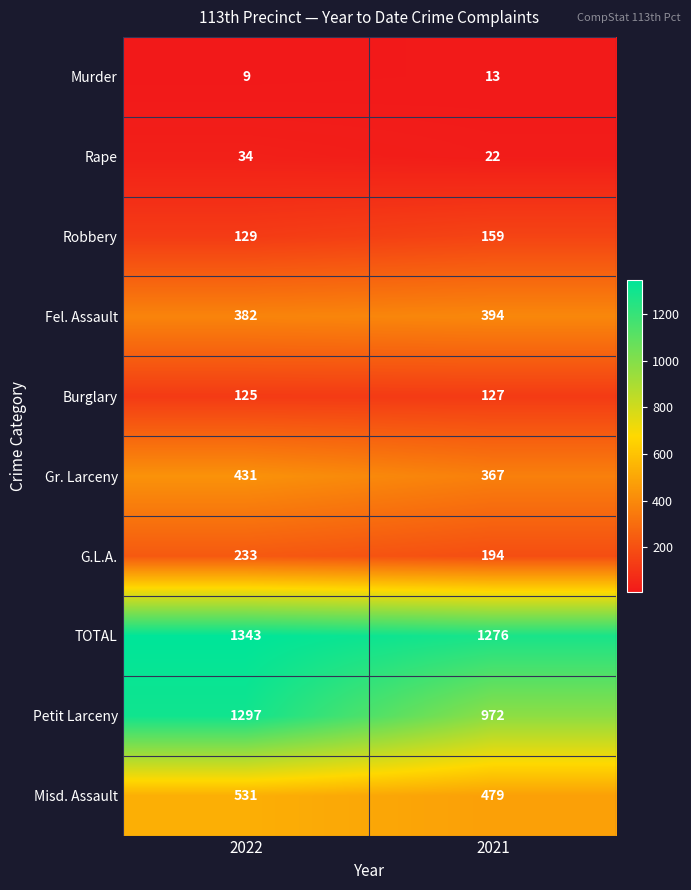

At which category is the sum across all series the highest?

2022